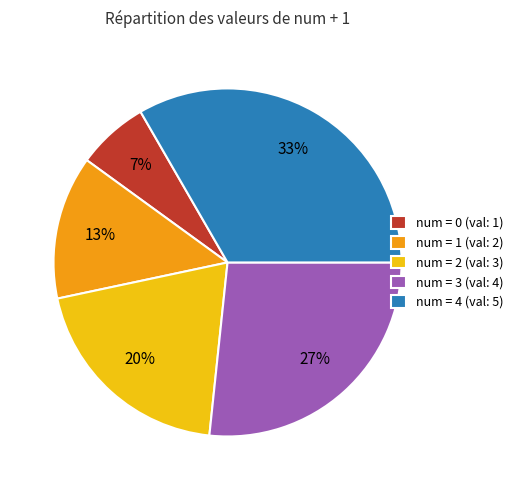

How many segments does this pie chart have?

5